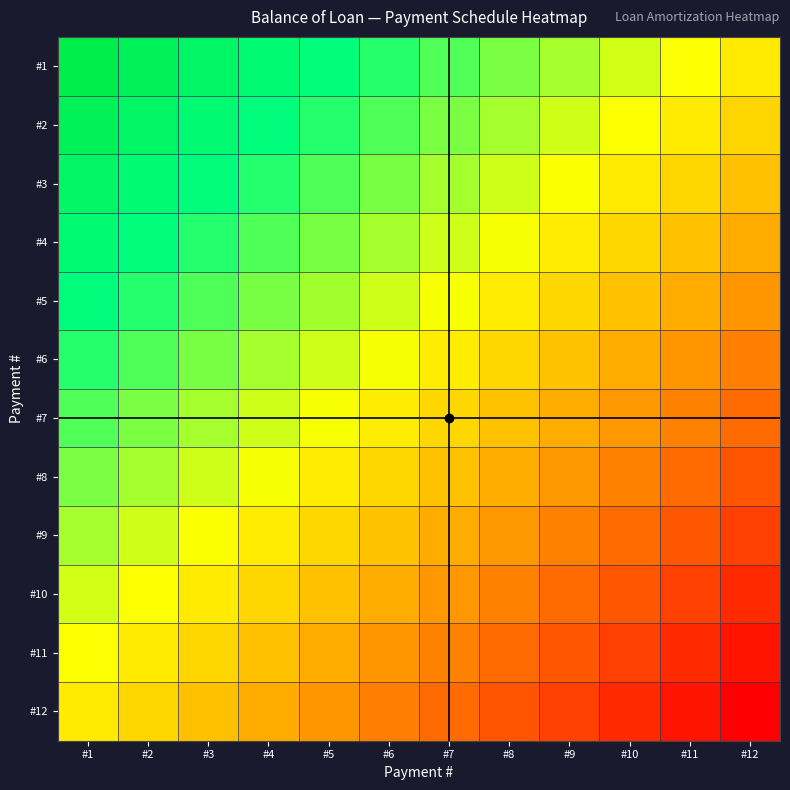

Reading right to left, what are all the values shown in this chart?

#1: #12=4134.4	#11=4518.9	#10=4901.7	#9=5282.7	#8=5662.0	#7=6039.6	#6=6415.4	#5=6789.5	#4=7161.9	#3=7532.5	#2=7901.5	#1=8268.8
#2: #12=3767.1	#11=4151.6	#10=4534.4	#9=4915.4	#8=5294.7	#7=5672.3	#6=6048.1	#5=6422.2	#4=6794.6	#3=7165.2	#2=7534.2	#1=7901.5
#3: #12=3398.1	#11=3782.7	#10=4165.4	#9=4546.5	#8=4925.8	#7=5303.3	#6=5679.1	#5=6053.2	#4=6425.6	#3=6796.3	#2=7165.2	#1=7532.5
#4: #12=3027.5	#11=3412.0	#10=3794.8	#9=4175.8	#8=4555.1	#7=4932.6	#6=5308.4	#5=5682.5	#4=6054.9	#3=6425.6	#2=6794.6	#1=7161.9
#5: #12=2655.1	#11=3039.6	#10=3422.4	#9=3803.4	#8=4182.7	#7=4560.2	#6=4936.1	#5=5310.2	#4=5682.5	#3=6053.2	#2=6422.2	#1=6789.5
#6: #12=2281.0	#11=2665.5	#10=3048.3	#9=3429.3	#8=3808.6	#7=4186.2	#6=4562.0	#5=4936.1	#4=5308.4	#3=5679.1	#2=6048.1	#1=6415.4
#7: #12=1905.2	#11=2289.7	#10=2672.5	#9=3053.5	#8=3432.8	#7=3810.3	#6=4186.2	#5=4560.2	#4=4932.6	#3=5303.3	#2=5672.3	#1=6039.6
#8: #12=1527.6	#11=1912.1	#10=2294.9	#9=2676.0	#8=3055.2	#7=3432.8	#6=3808.6	#5=4182.7	#4=4555.1	#3=4925.8	#2=5294.7	#1=5662.0
#9: #12=1148.3	#11=1532.9	#10=1915.6	#9=2296.7	#8=2676.0	#7=3053.5	#6=3429.3	#5=3803.4	#4=4175.8	#3=4546.5	#2=4915.4	#1=5282.7
#10: #12=767.3	#11=1151.8	#10=1534.6	#9=1915.6	#8=2294.9	#7=2672.5	#6=3048.3	#5=3422.4	#4=3794.8	#3=4165.4	#2=4534.4	#1=4901.7
#11: #12=384.5	#11=769.0	#10=1151.8	#9=1532.9	#8=1912.1	#7=2289.7	#6=2665.5	#5=3039.6	#4=3412.0	#3=3782.7	#2=4151.6	#1=4518.9
#12: #12=0.0	#11=384.5	#10=767.3	#9=1148.3	#8=1527.6	#7=1905.2	#6=2281.0	#5=2655.1	#4=3027.5	#3=3398.1	#2=3767.1	#1=4134.4